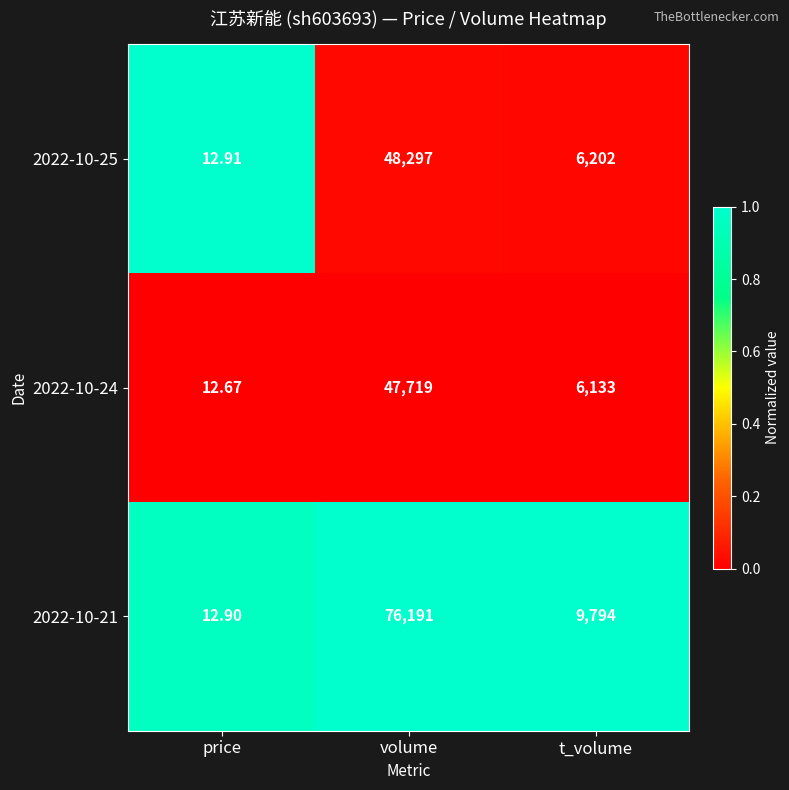

Which label corresponds to the smallest value in the chart?

price